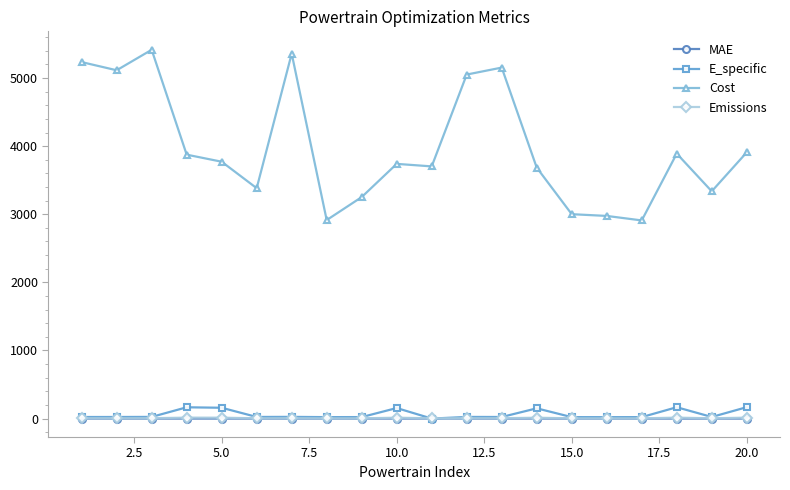

What is the value of the Cost point at the 13th from the left?

5153.1